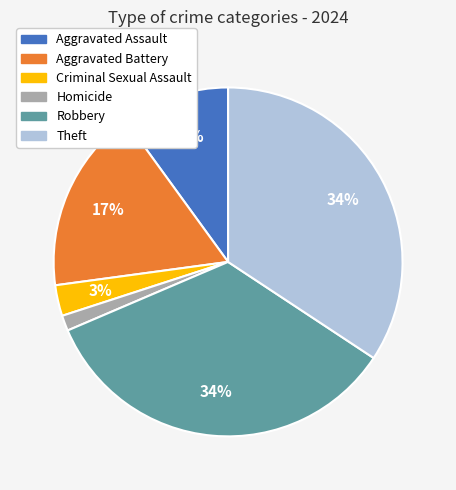

Is the sum of Robbery and Homicide greater than half?

No